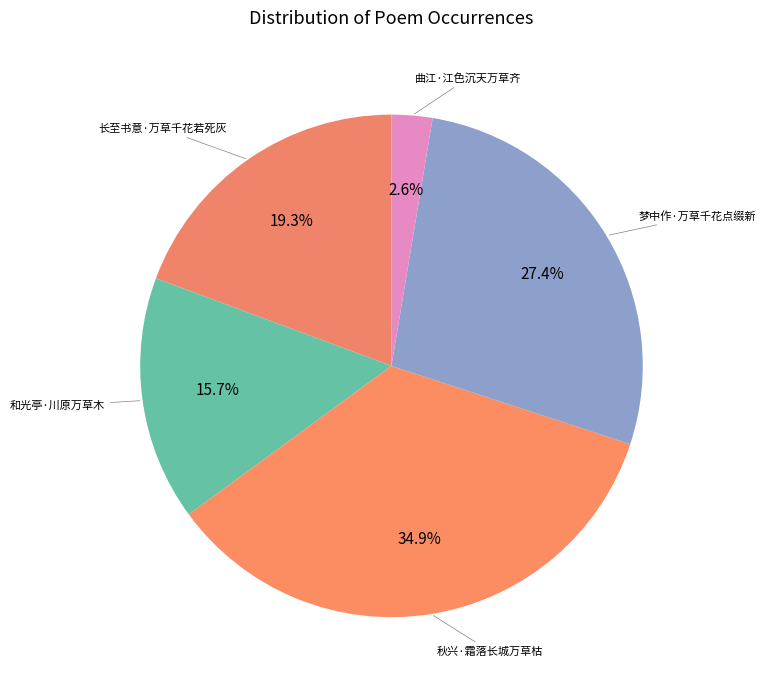

How many segments does this pie chart have?

5